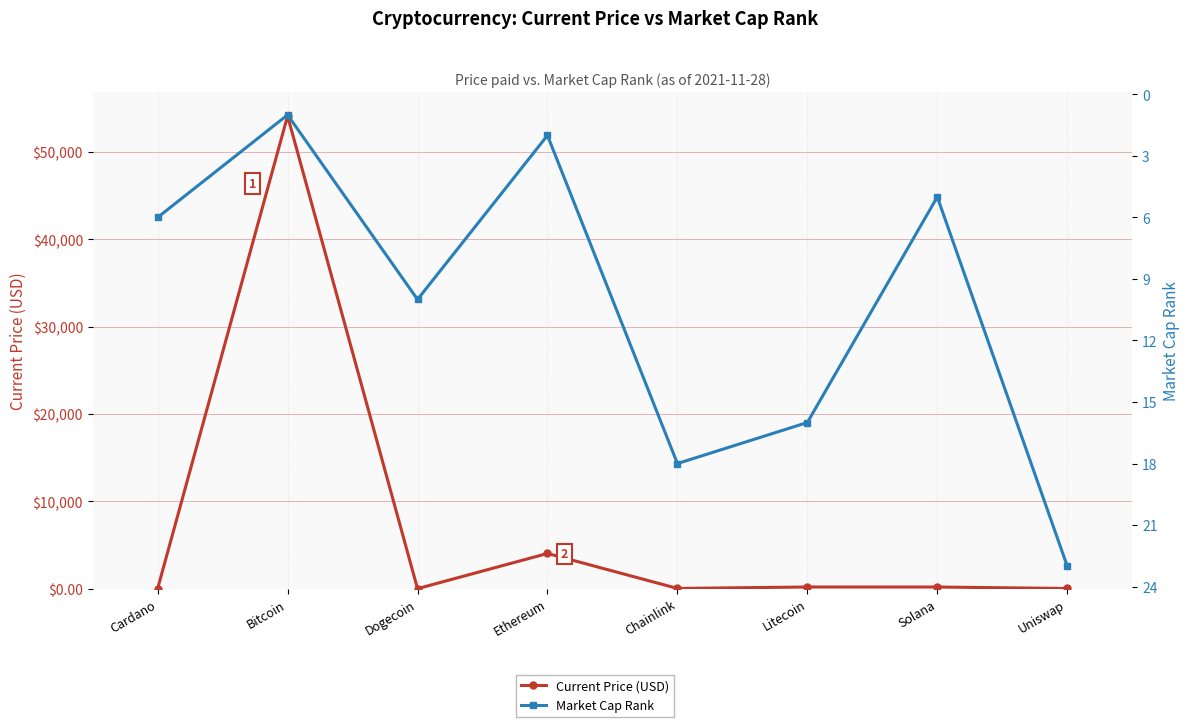

How many data points does each series have?

8